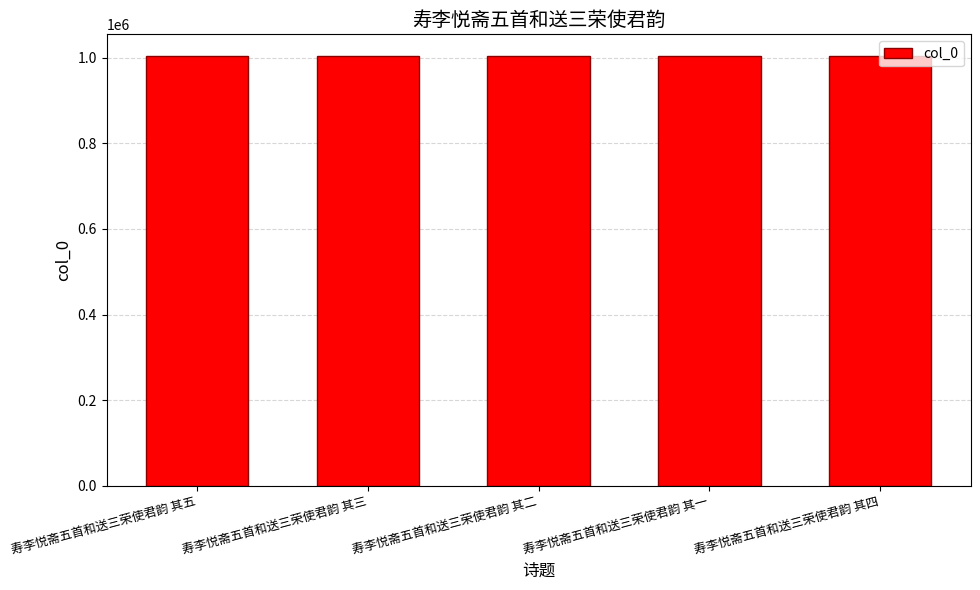

How many data points are less than 1003807?

2